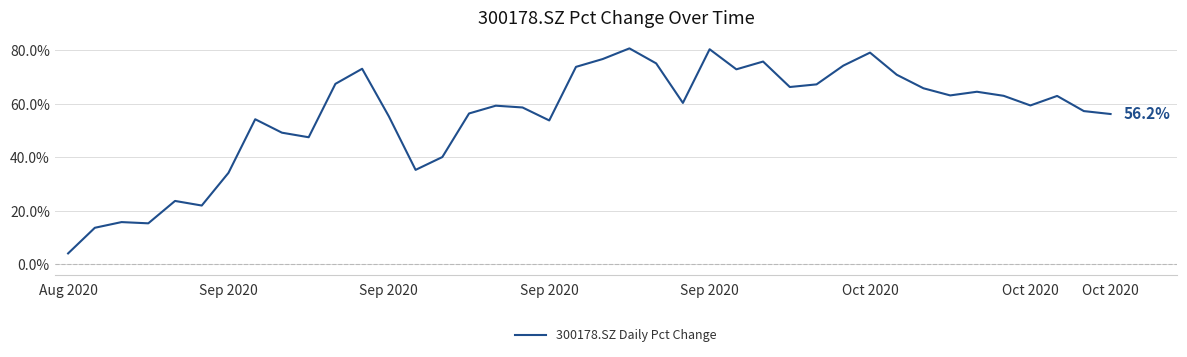

What is the greatest value displayed?

80.7